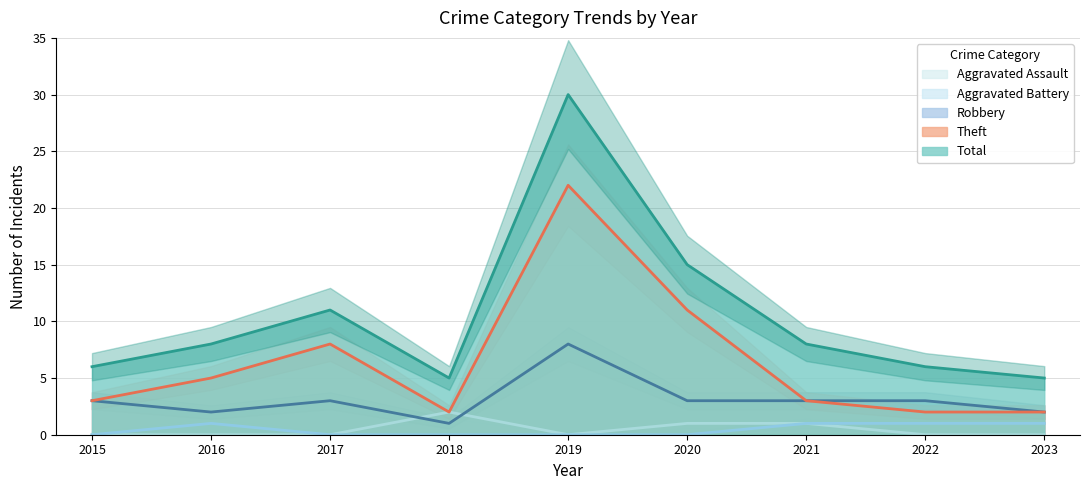

True or false: Aggravated Assault and Aggravated Battery cross at least once.

False